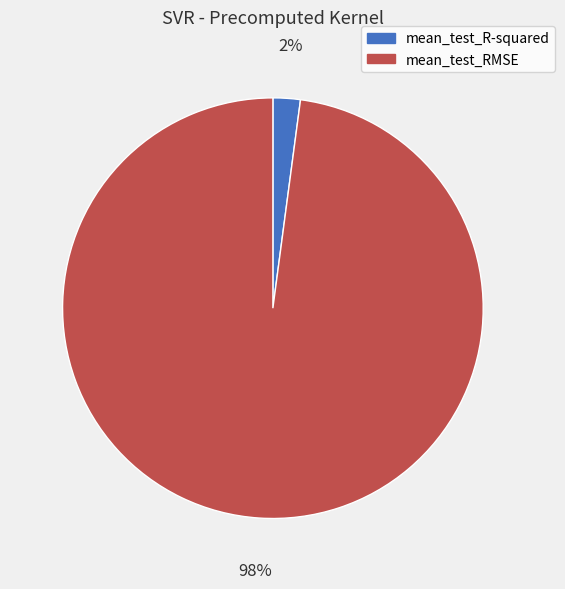

To the nearest percent, what is the combined percentage of mean_test_RMSE and mean_test_R-squared?

100%